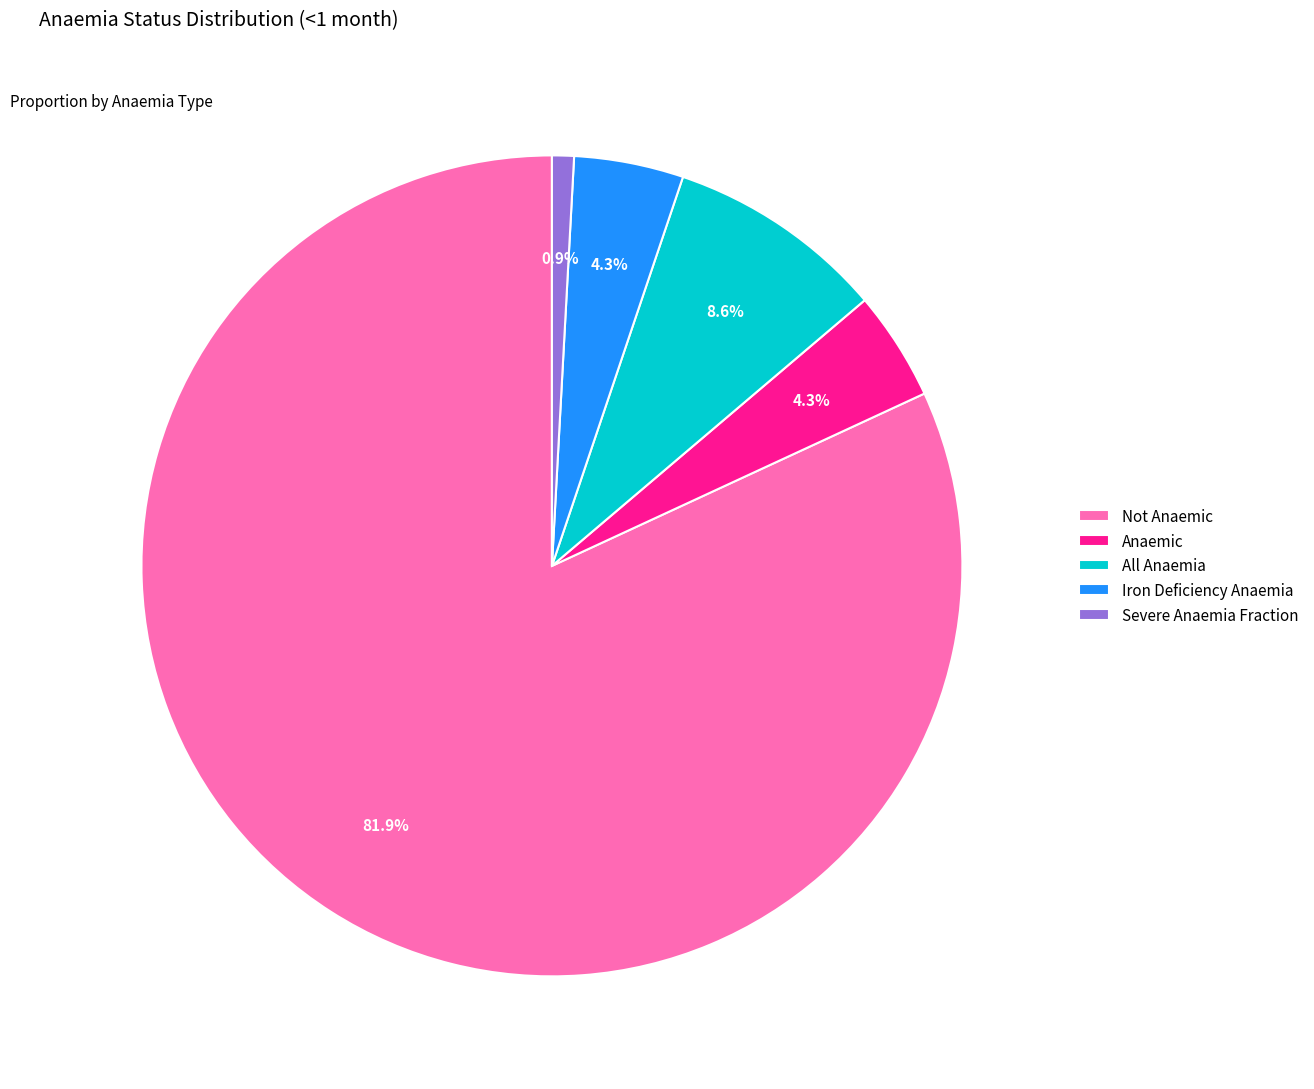

Which slice is the smallest?

Severe Anaemia Fraction